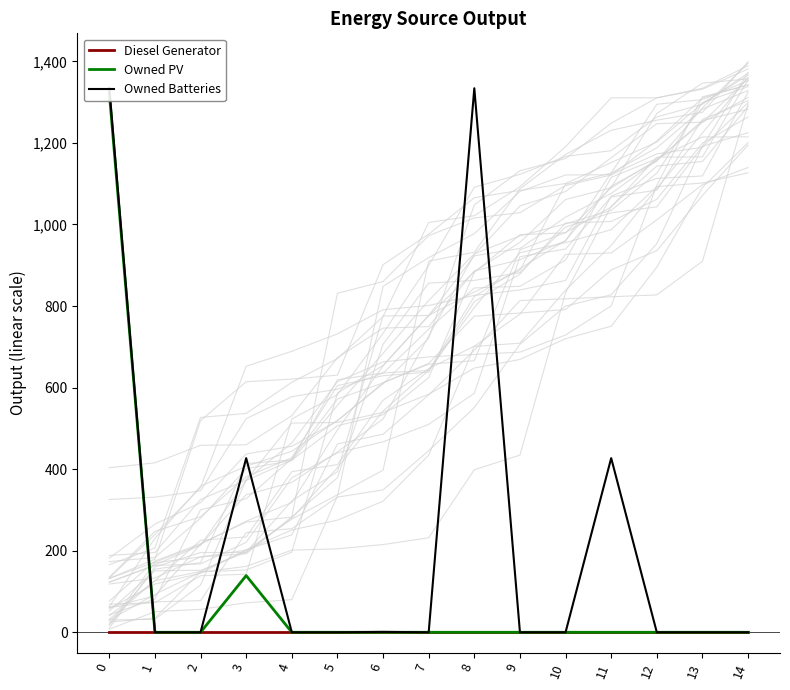

How many values in the Owned Batteries series exceed 0?

5